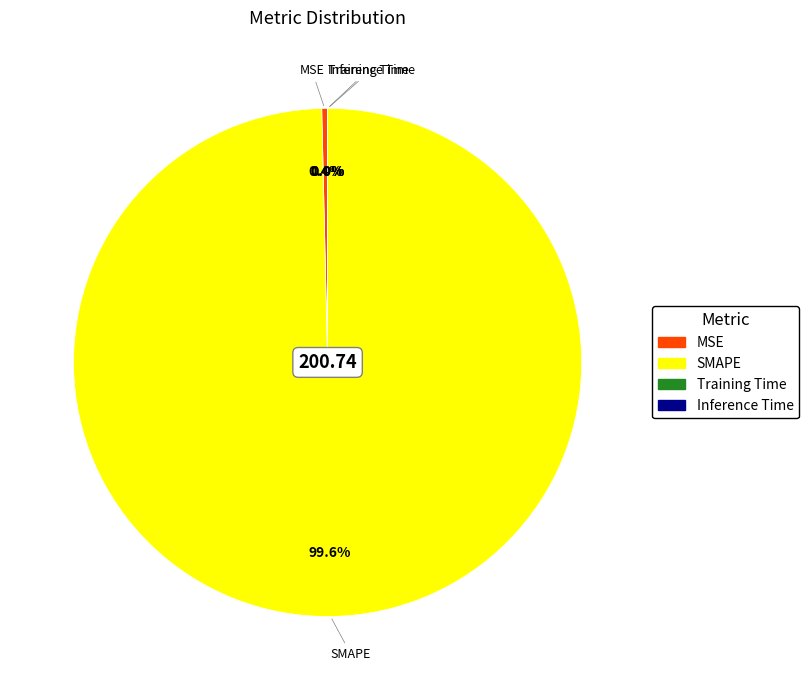

True or false: MSE accounts for 0% of the total.

True